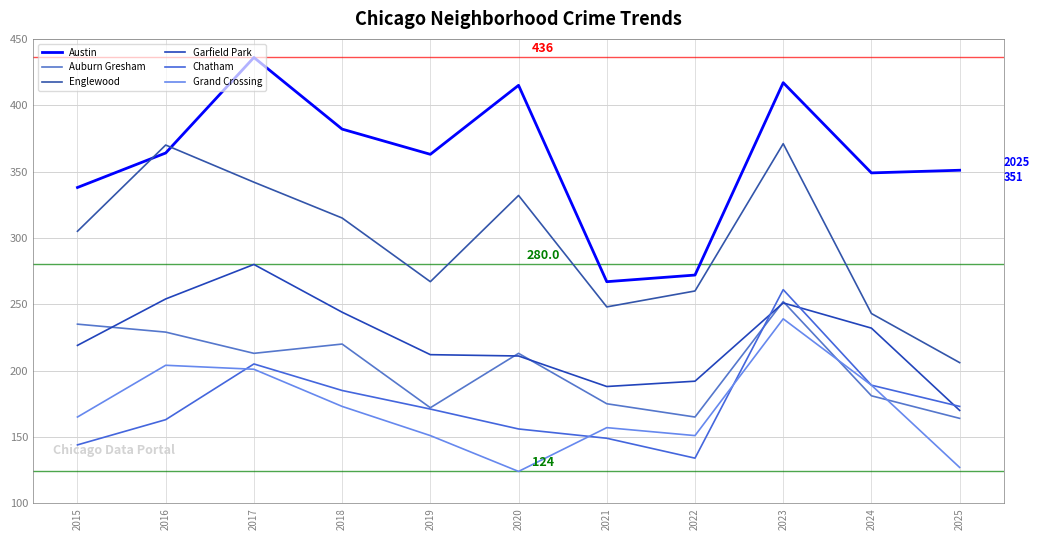

Between which two adjacent categories do Auburn Gresham and Garfield Park first intersect?

2015 and 2016